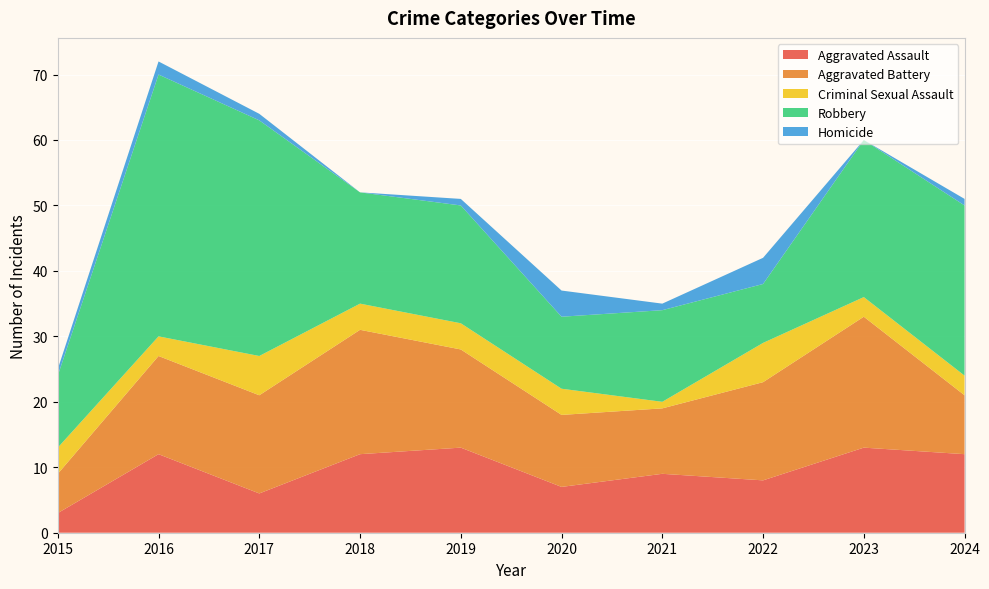

Reading left to right, extract all data points from this chart.

Aggravated Assault: 2015=3	2016=12	2017=6	2018=12	2019=13	2020=7	2021=9	2022=8	2023=13	2024=12
Aggravated Battery: 2015=6	2016=15	2017=15	2018=19	2019=15	2020=11	2021=10	2022=15	2023=20	2024=9
Criminal Sexual Assault: 2015=4	2016=3	2017=6	2018=4	2019=4	2020=4	2021=1	2022=6	2023=3	2024=3
Robbery: 2015=11	2016=40	2017=36	2018=17	2019=18	2020=11	2021=14	2022=9	2023=24	2024=26
Homicide: 2015=1	2016=2	2017=1	2018=0	2019=1	2020=4	2021=1	2022=4	2023=0	2024=1